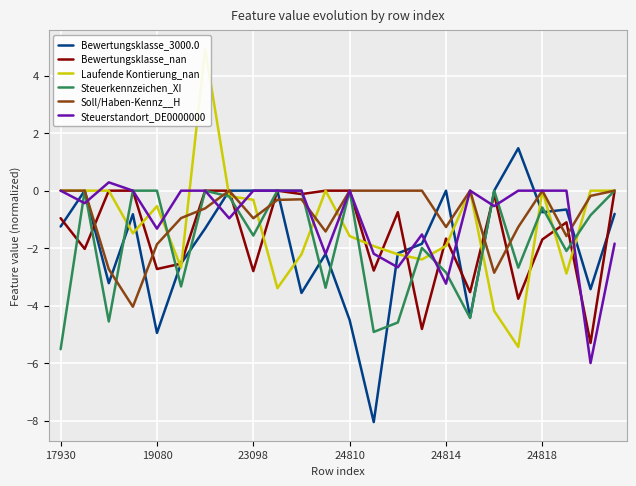

Does the chart display data point markers on the line(s)?

No